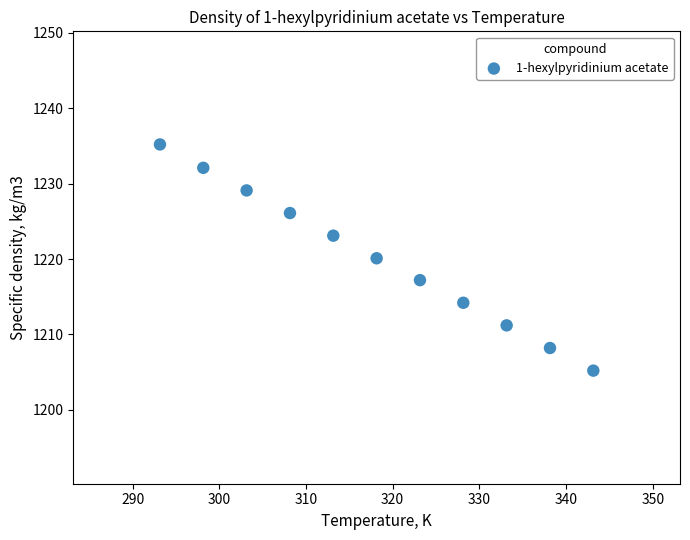

What is the average Y value?

1220.2